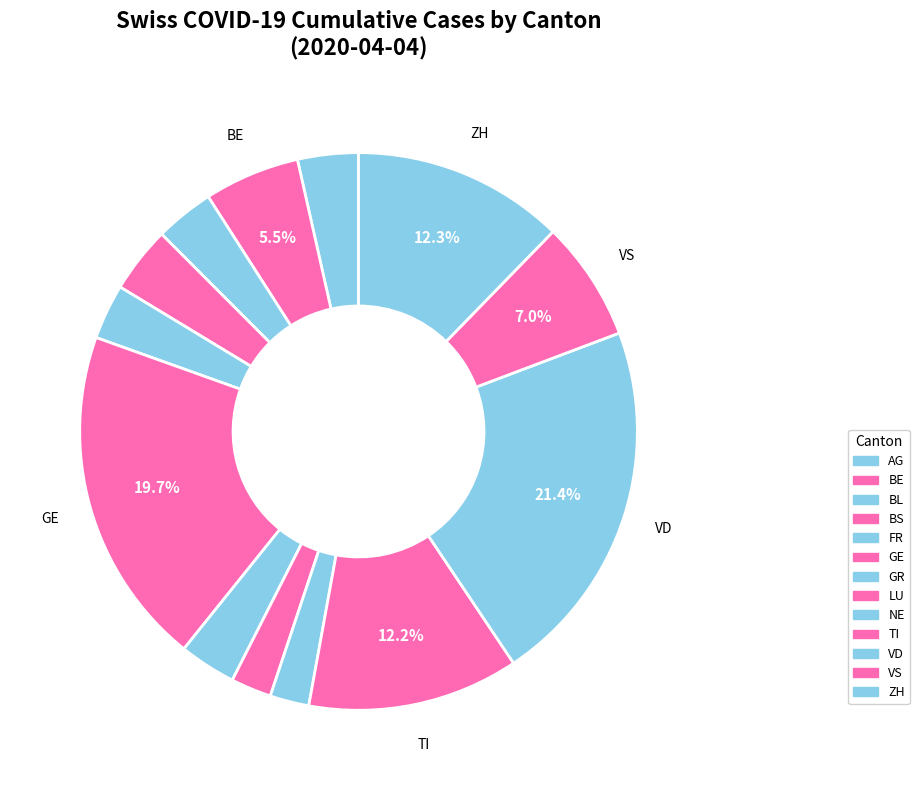

Count the number of slices in the pie.

13